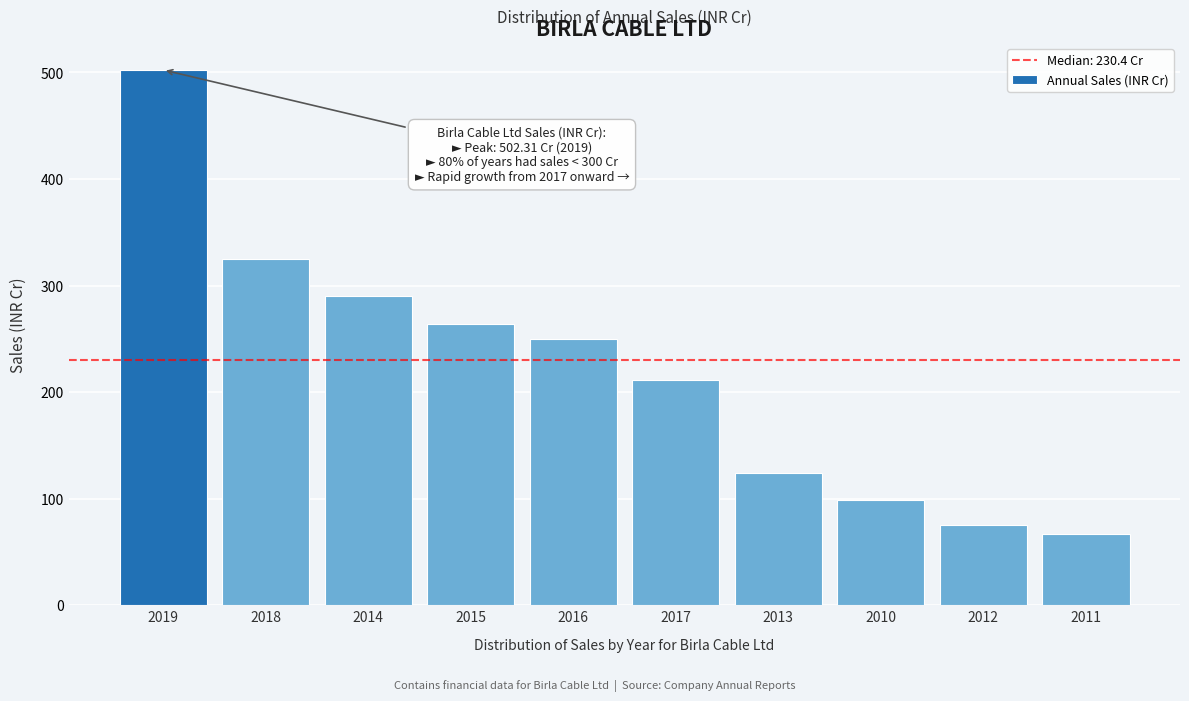

Reading left to right, transcribe all the data shown in this chart.

502.3	325.1	290.6	263.9	249.8	211.1	123.8	98.7	75.1	66.4